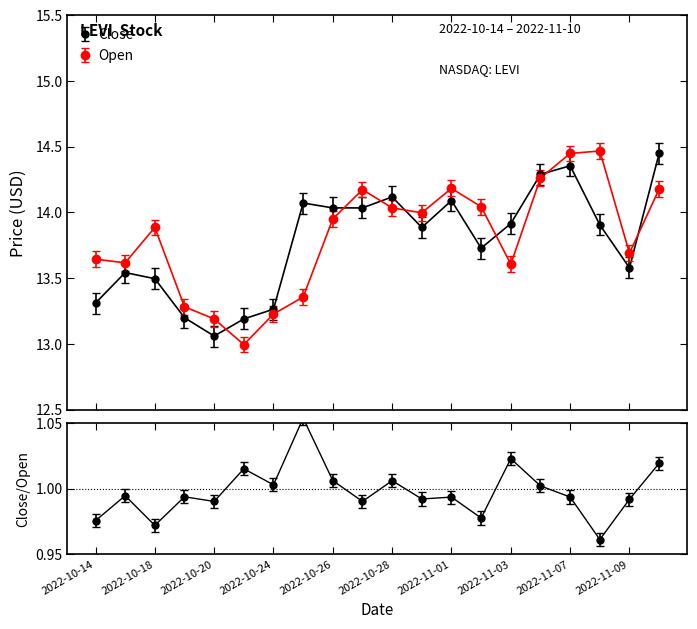

How many values in the Open series exceed 13?

19